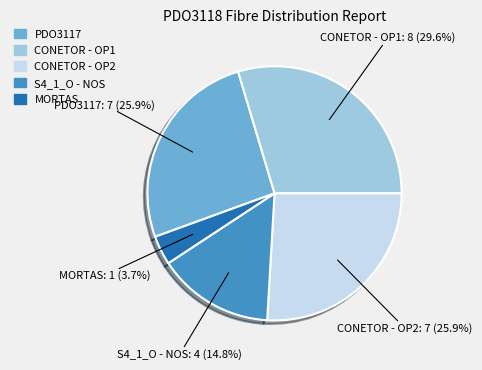

The MORTAS slice represents 4% of the pie. True or false?

True